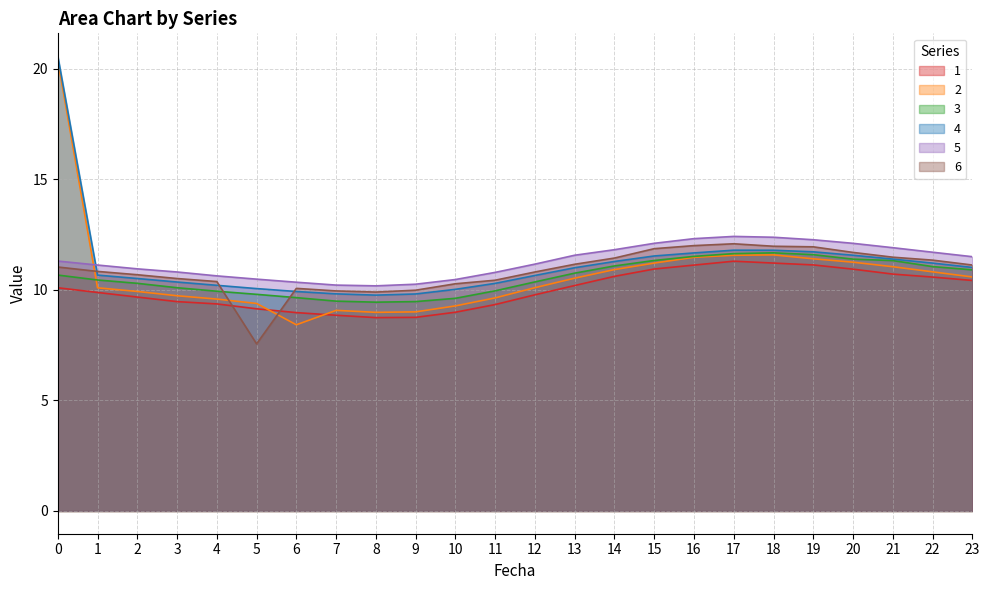

Is it true that 6 equals 11.5 at 21?

True